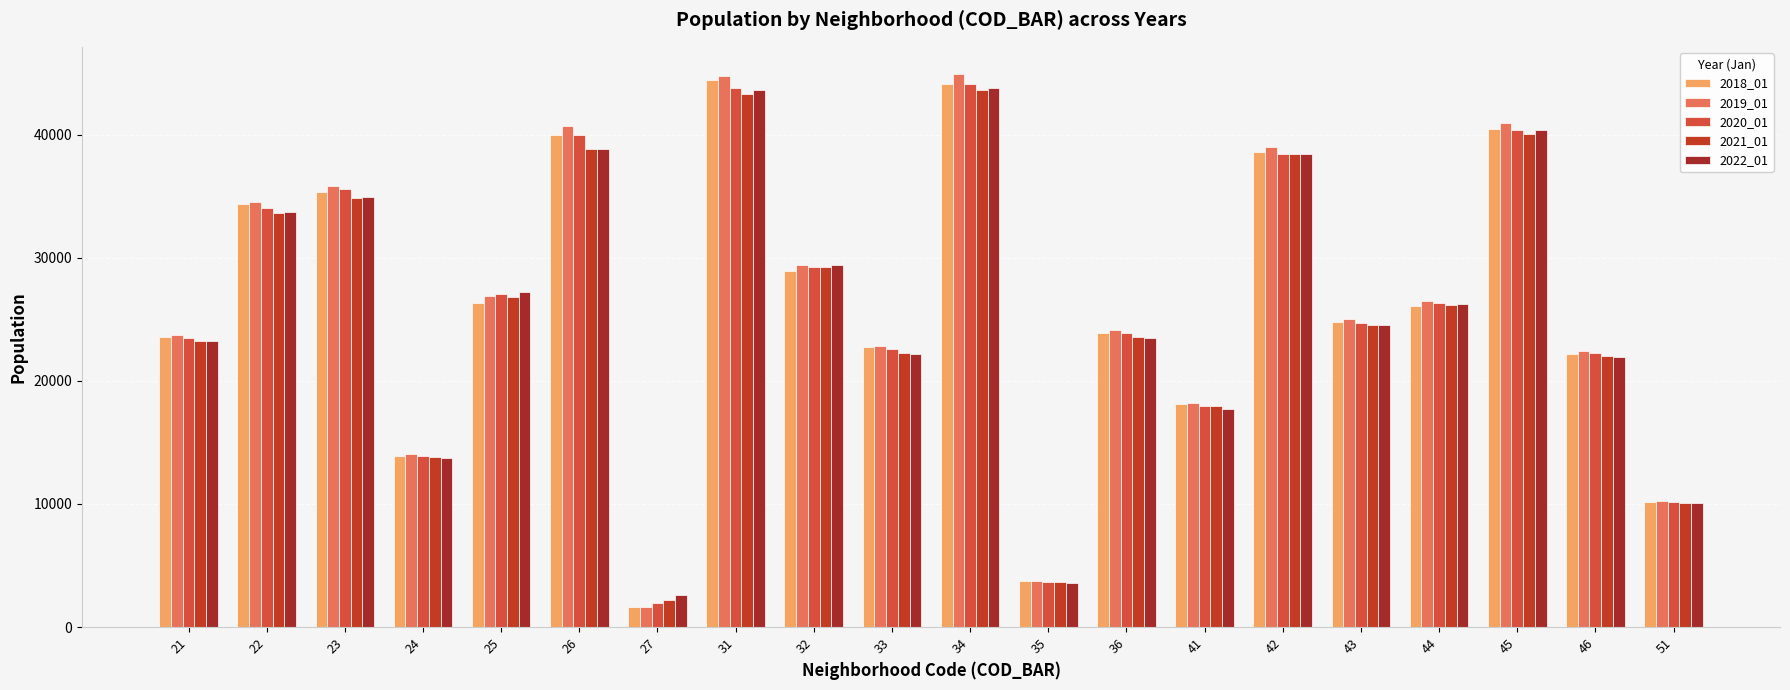

Reading right to left, list all the values displayed in this chart.

2018_01: 51=10136.1	46=22189.5	45=40439.1	44=26049.0	43=24753.2	42=38607.3	41=18079.5	36=23876.0	35=3708.0	34=44126.8	33=22783.5	32=28895.6	31=44403.5	27=1598.5	26=39932.6	25=26301.8	24=13908.4	23=35309.0	22=34382.1	21=23584.3
2019_01: 51=10225.1	46=22454.5	45=40938.9	44=26494.4	43=25000.7	42=39016.3	41=18219.2	36=24095.2	35=3712.8	34=44880.9	33=22846.8	32=29438.7	31=44735.9	27=1646.1	26=40714.5	25=26876.4	24=14030.7	23=35844.5	22=34491.1	21=23758.9
2020_01: 51=10182.9	46=22236.0	45=40337.2	44=26282.9	43=24695.8	42=38430.8	41=17983.3	36=23879.2	35=3654.5	34=44078.0	33=22558.2	32=29212.4	31=43819.3	27=1971.0	26=39989.7	25=27039.5	24=13899.2	23=35553.9	22=34043.9	21=23460.3
2021_01: 51=10058.3	46=22045.9	45=40070.0	44=26119.5	43=24524.5	42=38380.2	41=17991.3	36=23563.6	35=3655.1	34=43604.4	33=22262.8	32=29251.4	31=43282.5	27=2202.0	26=38803.8	25=26842.3	24=13781.1	23=34877.5	22=33661.0	21=23254.6
2022_01: 51=10093.4	46=21964.5	45=40392.9	44=26239.2	43=24558.5	42=38400.9	41=17705.0	36=23482.8	35=3599.5	34=43795.4	33=22170.1	32=29415.3	31=43634.7	27=2623.4	26=38803.8	25=27191.2	24=13767.7	23=34951.5	22=33705.7	21=23209.2